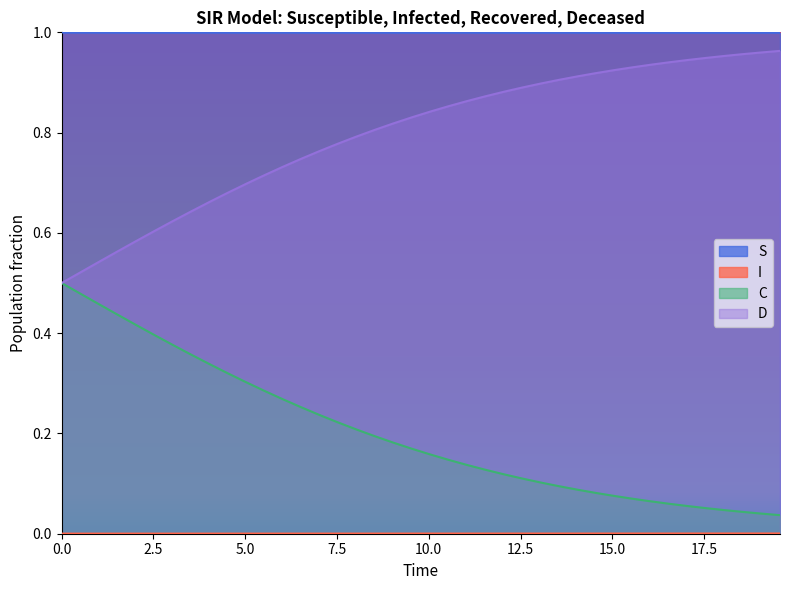

True or false: D and S cross at least once.

False